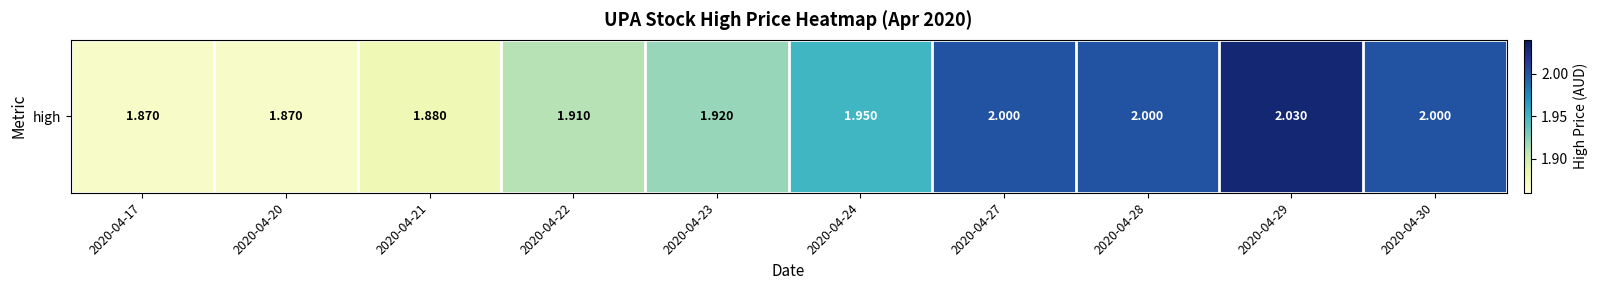

Reading left to right, what are all the values shown in this chart?

1.9	1.9	1.9	1.9	1.9	1.9	2.0	2.0	2.0	2.0